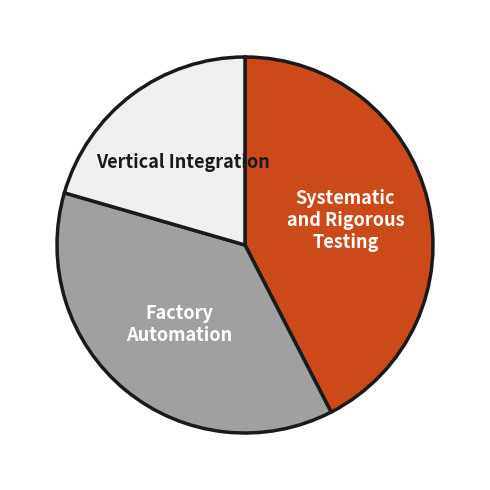

What is the largest slice in the pie chart?

Systematic and Rigorous Testing